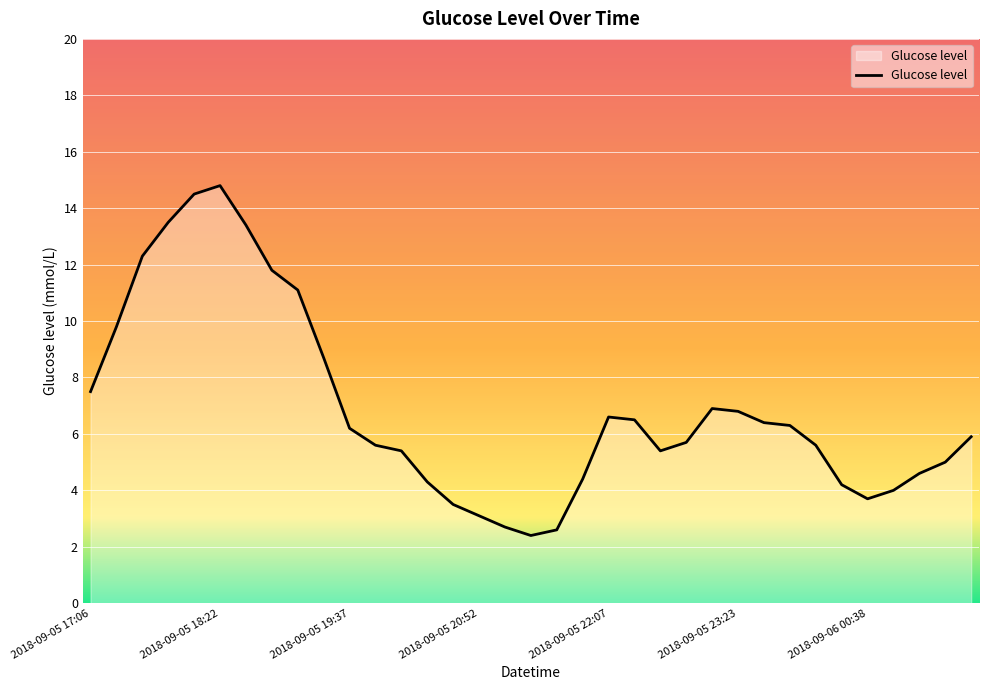

What is the sum of all values?

241.2